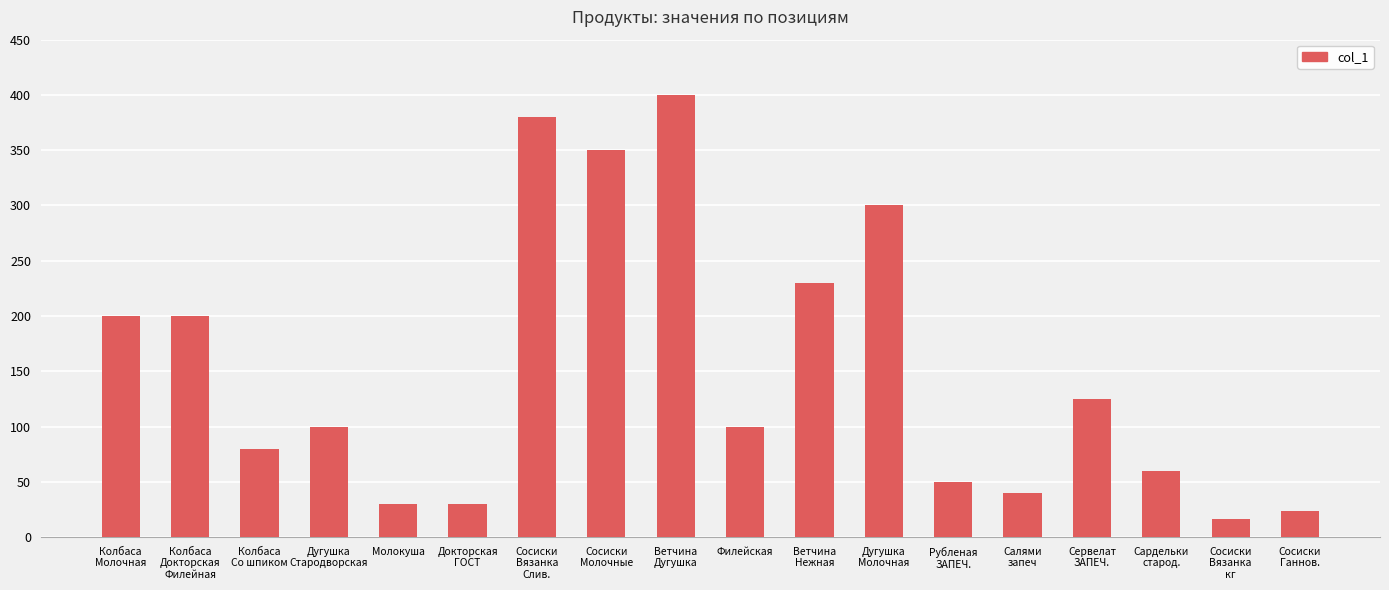

What is the sum of all values?

2715.2